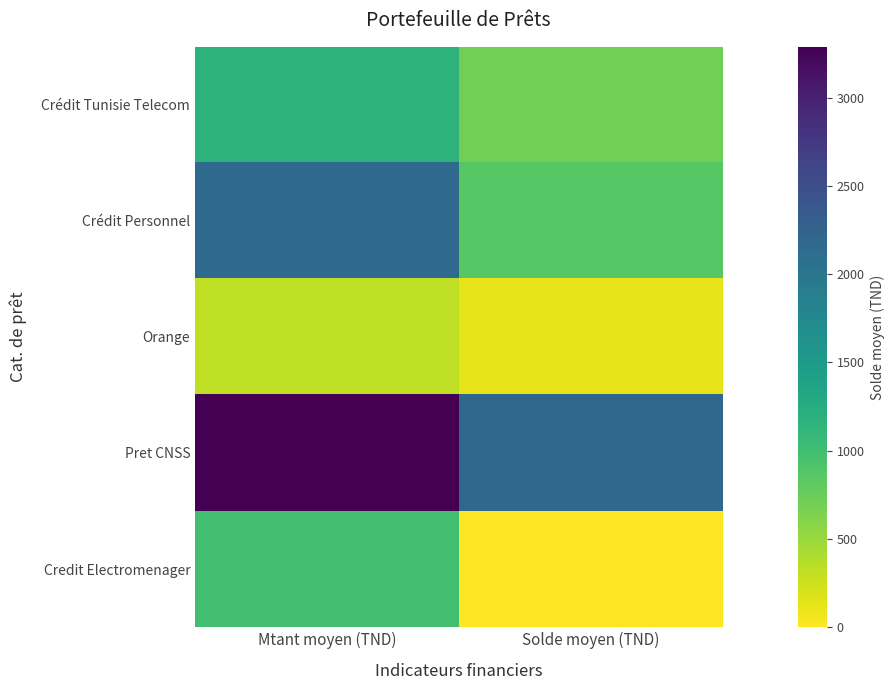

Which series has the widest spread of values?

Crédit Personnel